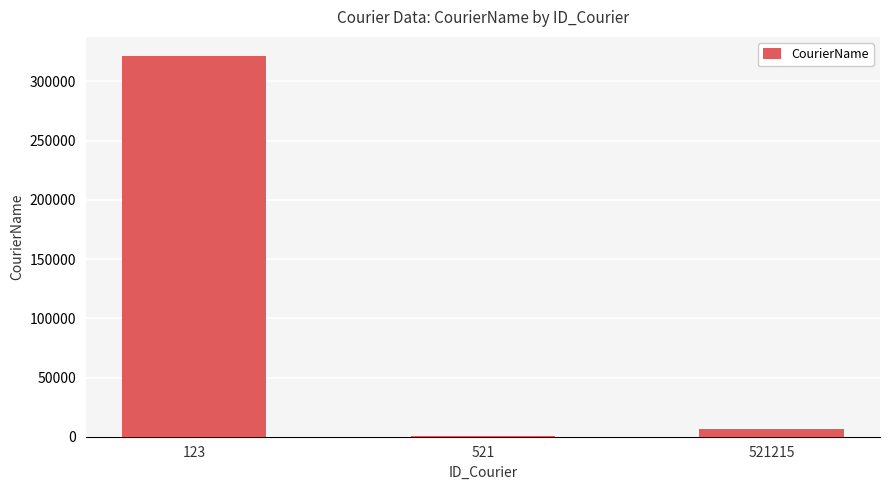

What is the greatest value displayed?

321521